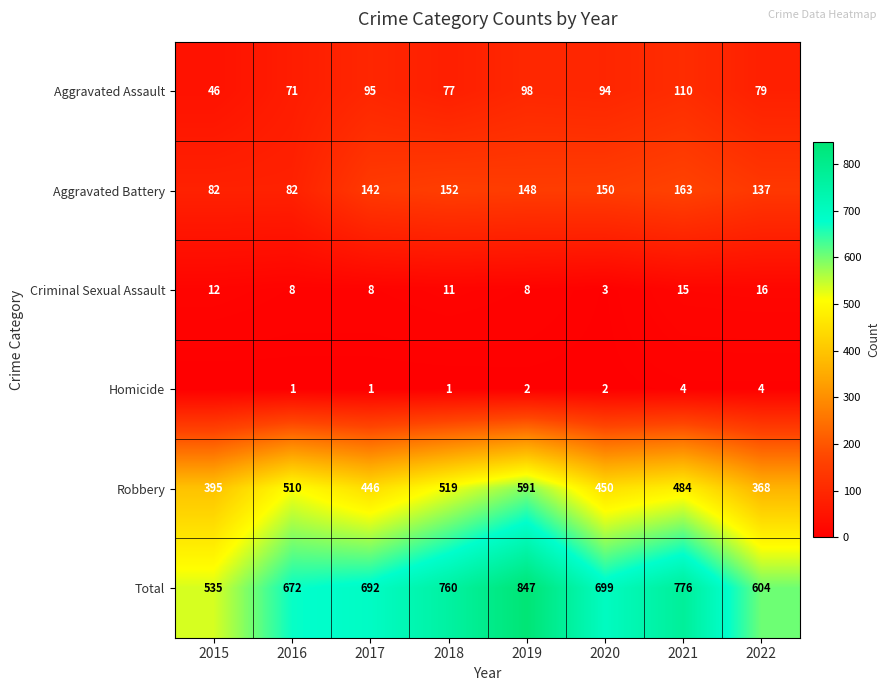

At which category does the chart reach its peak across all series?

2019